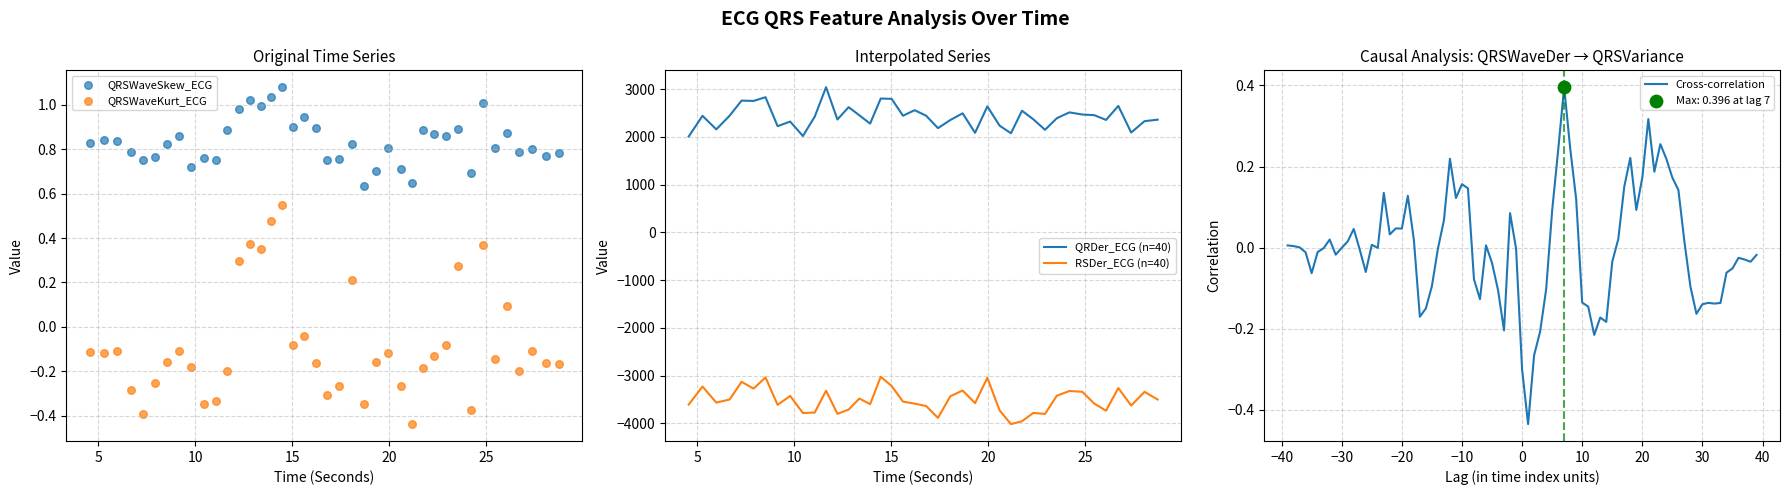

Which series contains the highest Y value?

QRDer_ECG